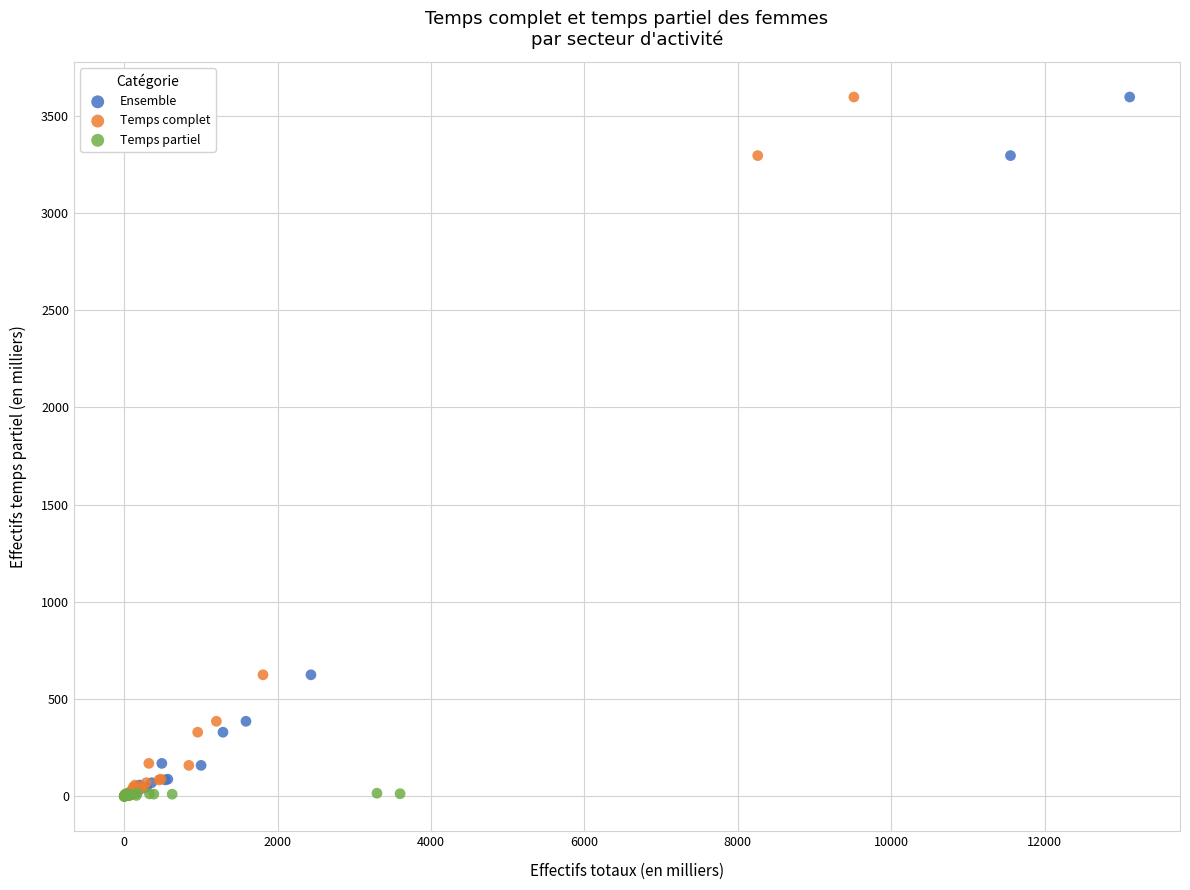

What are all the series names shown in the legend?

Ensemble, Temps complet, Temps partiel